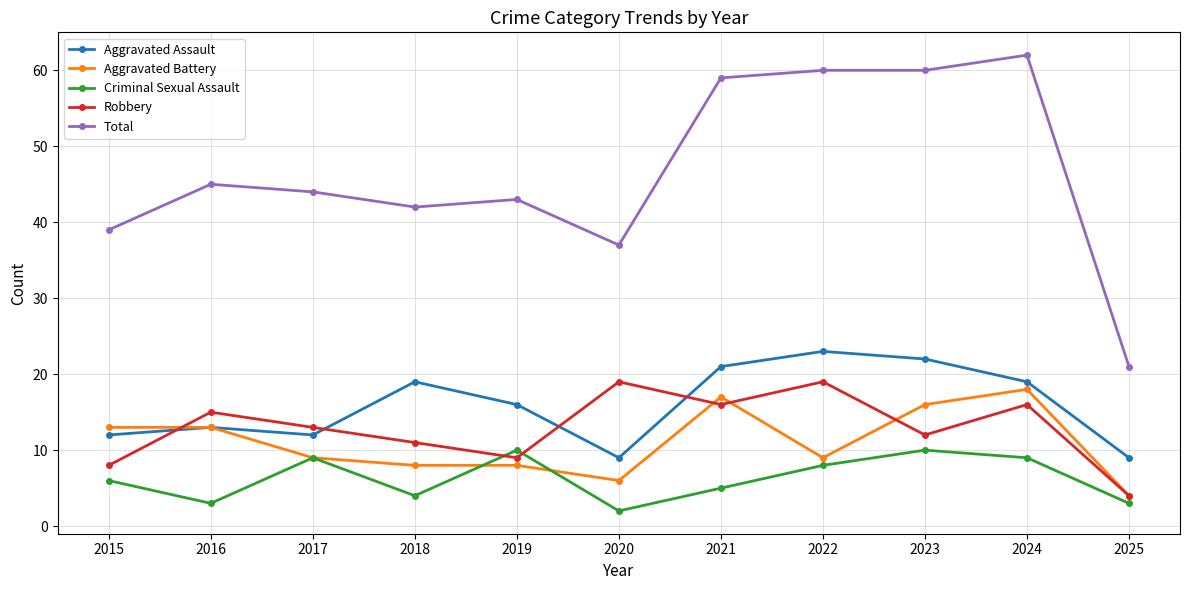

Which category has the highest value in the Aggravated Battery series?

2024